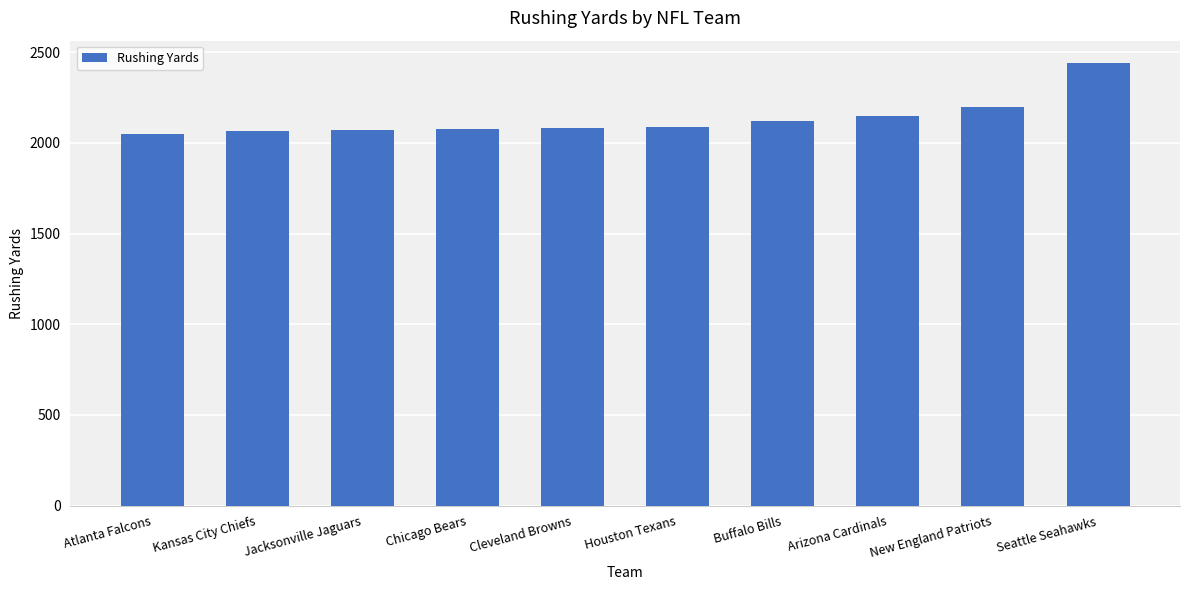

What is the change in value from Kansas City Chiefs to Seattle Seahawks?

+374